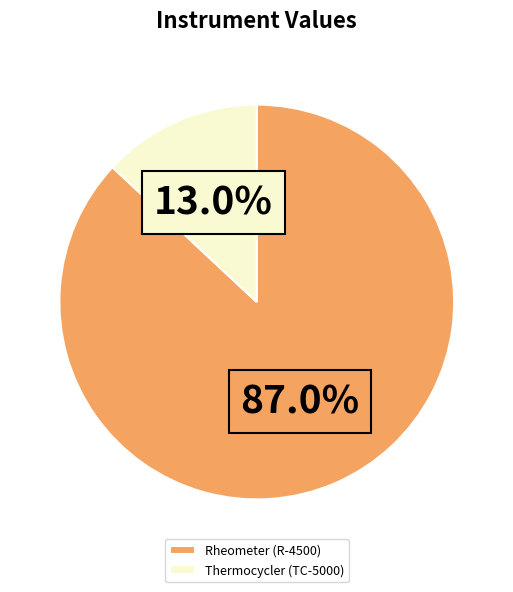

Do Thermocycler (TC-5000) and Rheometer (R-4500) together represent more than half of the pie?

Yes